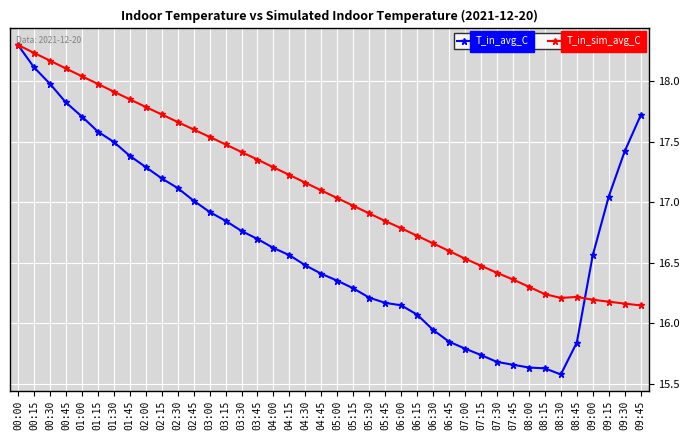

Rank the series by their average value, from highest to lowest.

T_in_sim_avg_C, T_in_avg_C